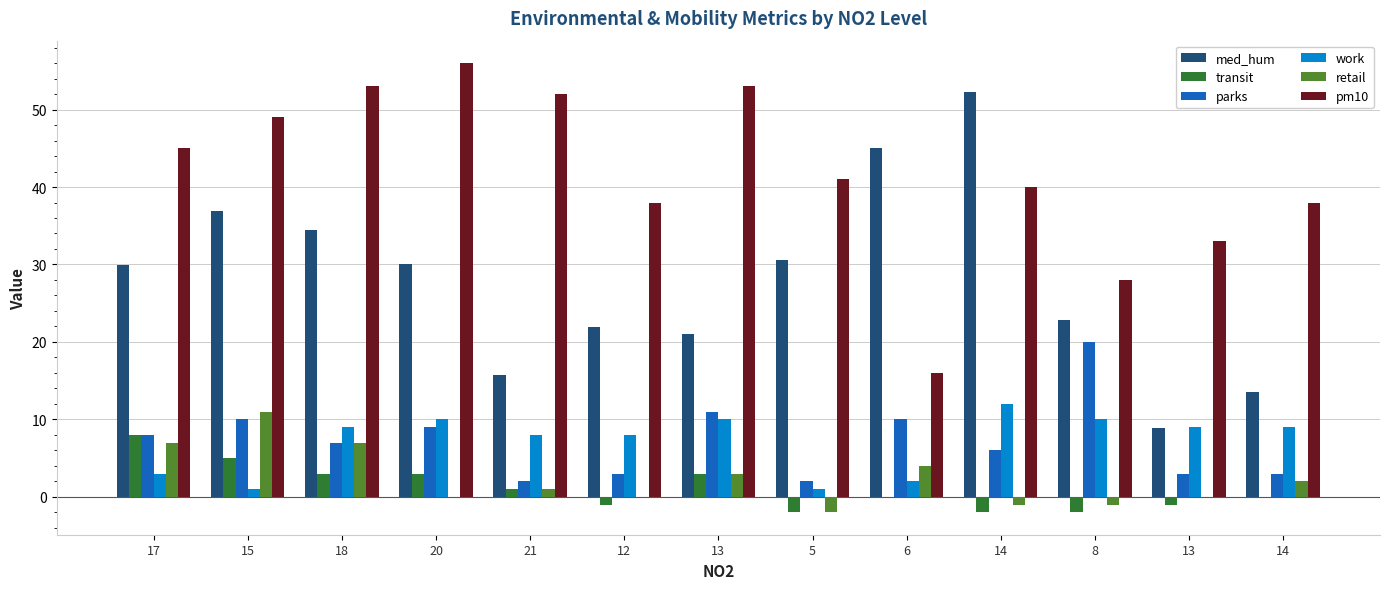

Are the bars horizontal?

No